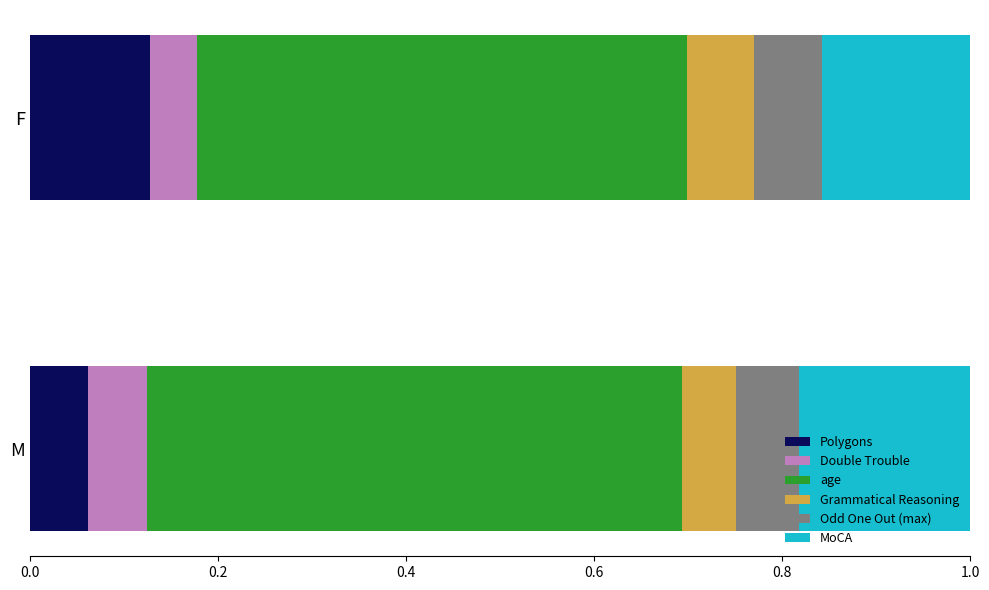

At which label does Polygons reach its minimum?

M